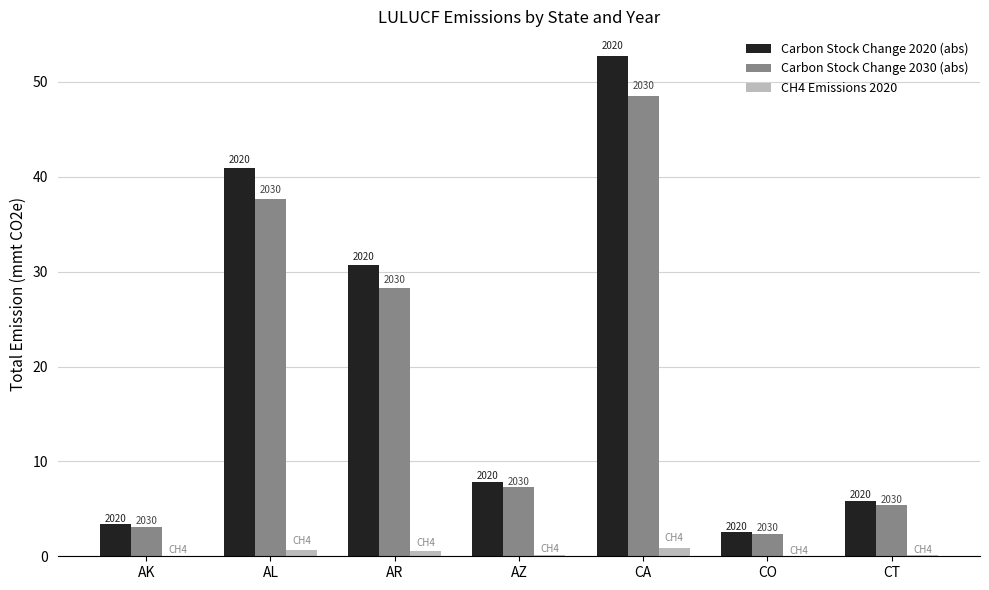

What are all the series names shown in the legend?

Carbon Stock Change 2020 (abs), Carbon Stock Change 2030 (abs), CH4 Emissions 2020